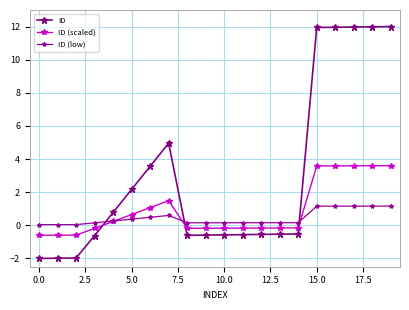

How many values in the ID series are below 0?

11